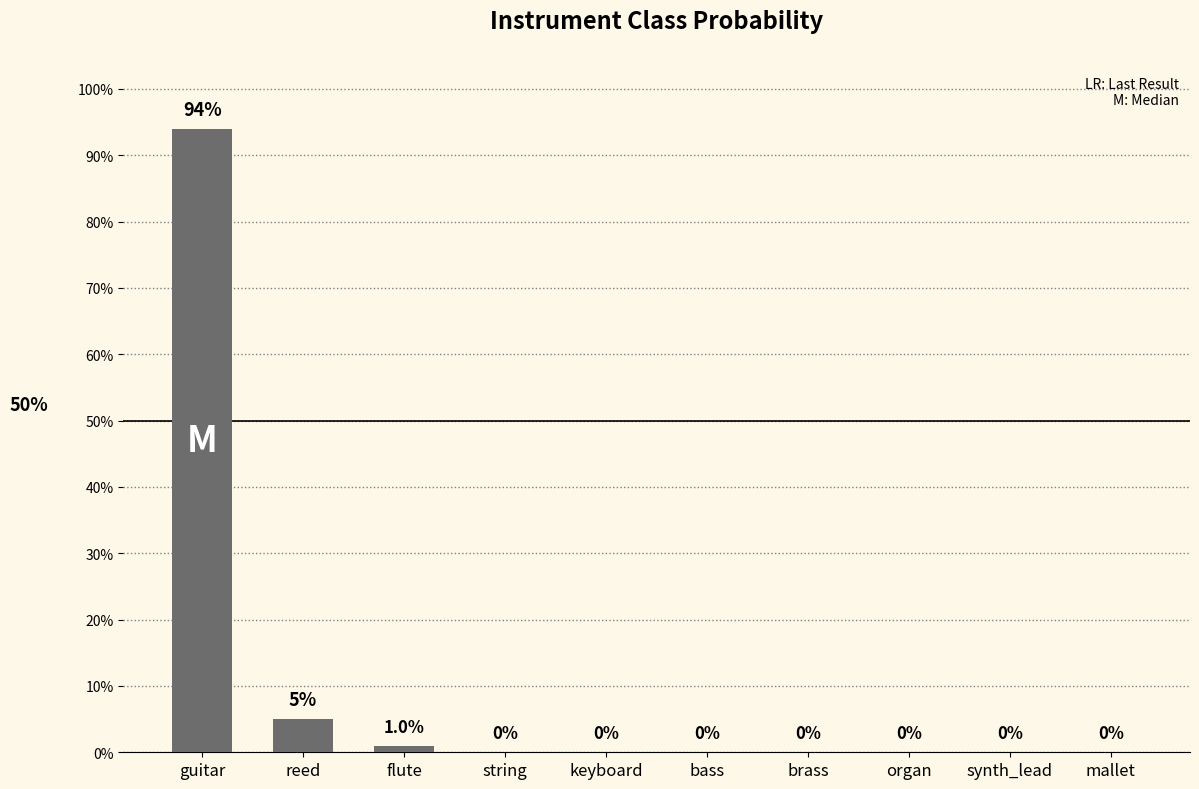

What is the average value?

0.1